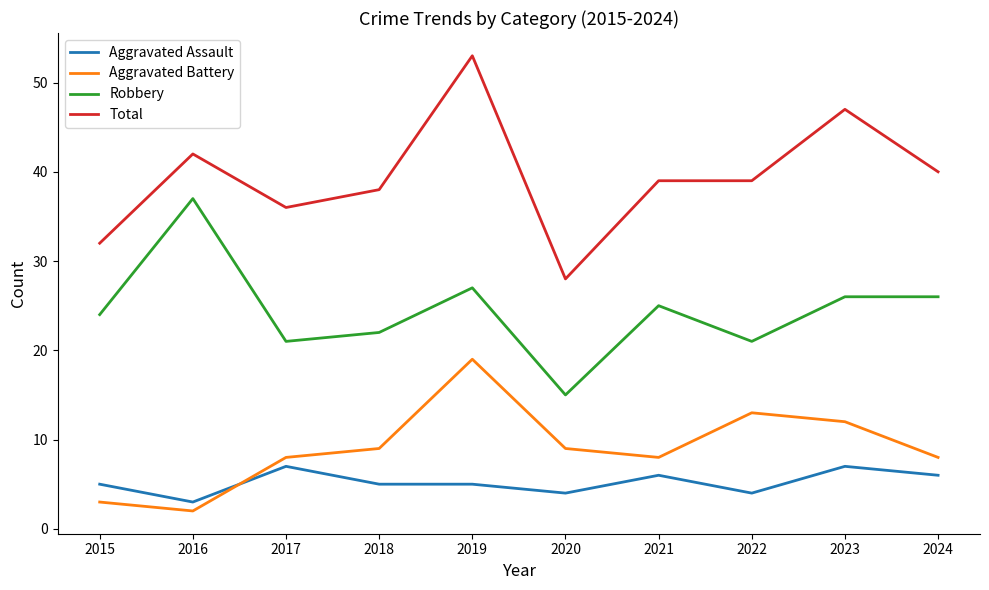

Reading right to left, extract all data points from this chart.

Aggravated Assault: 2024=6	2023=7	2022=4	2021=6	2020=4	2019=5	2018=5	2017=7	2016=3	2015=5
Aggravated Battery: 2024=8	2023=12	2022=13	2021=8	2020=9	2019=19	2018=9	2017=8	2016=2	2015=3
Robbery: 2024=26	2023=26	2022=21	2021=25	2020=15	2019=27	2018=22	2017=21	2016=37	2015=24
Total: 2024=40	2023=47	2022=39	2021=39	2020=28	2019=53	2018=38	2017=36	2016=42	2015=32